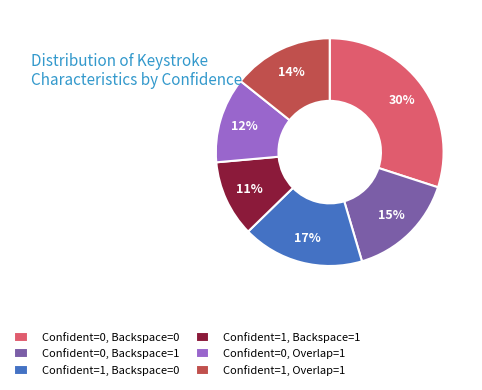

Does Confident=0, Overlap=1 account for over 50% of the chart?

No